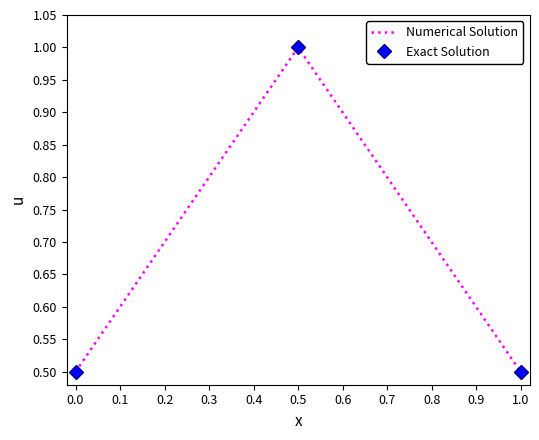

Reading right to left, extract all data points from this chart.

Numerical Solution: 0.5	1.0	0.5
Exact Solution: 0.5	1.0	0.5